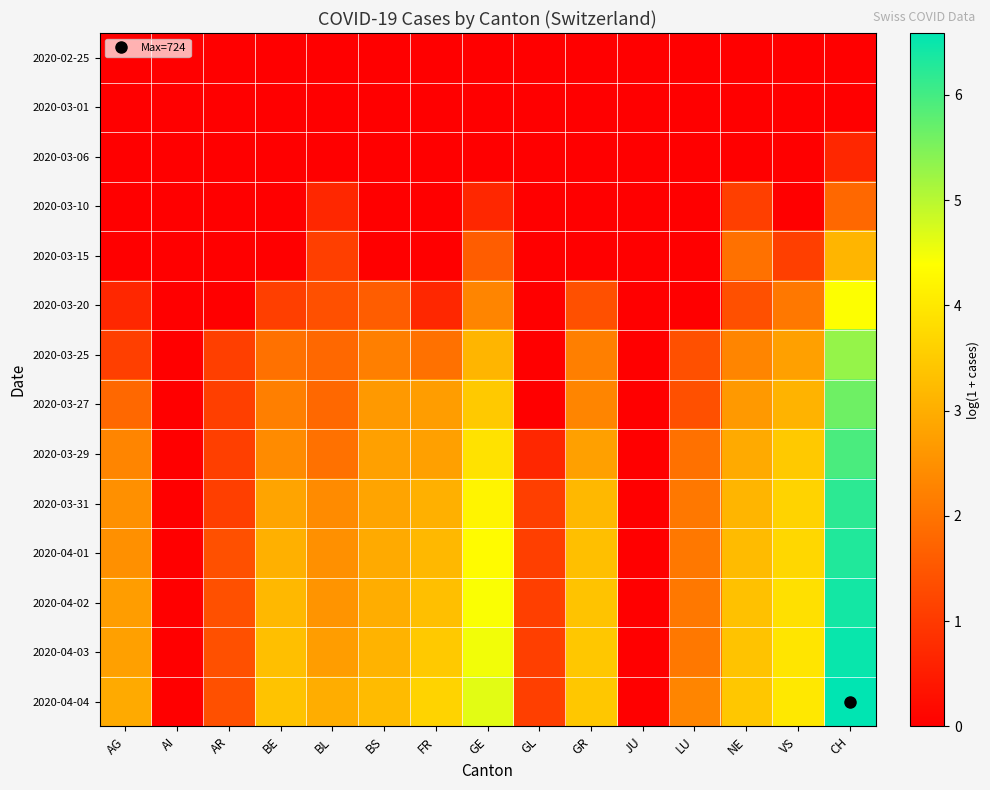

Between AR and BL, which series saw the biggest shift?

2020-04-04